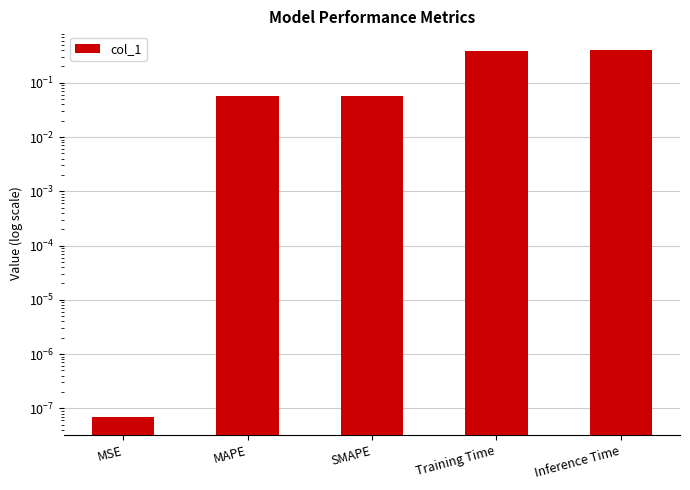

What is the difference between the values at Training Time and MSE?

0.4